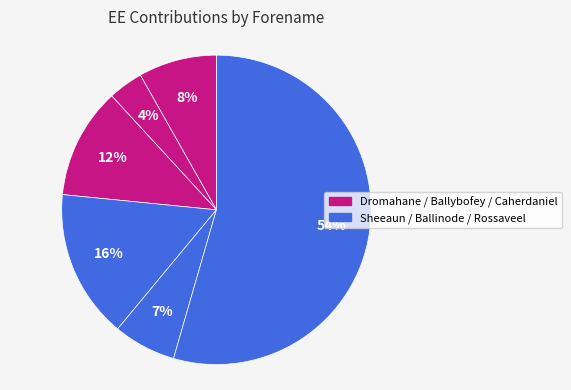

What is the majority slice?

Rossaveel